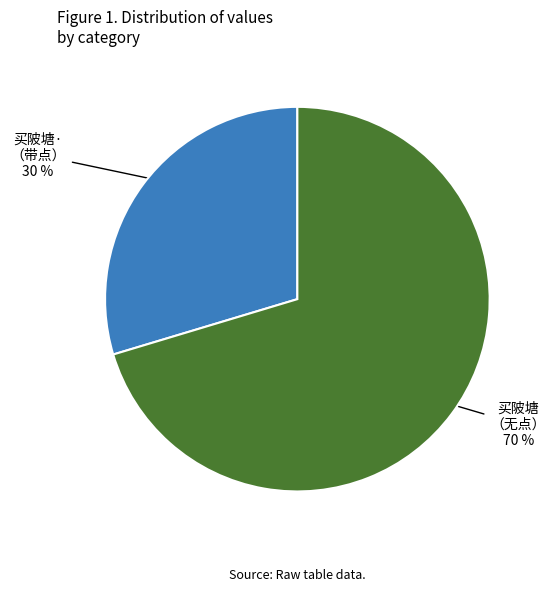

How many slices are in this pie chart?

2